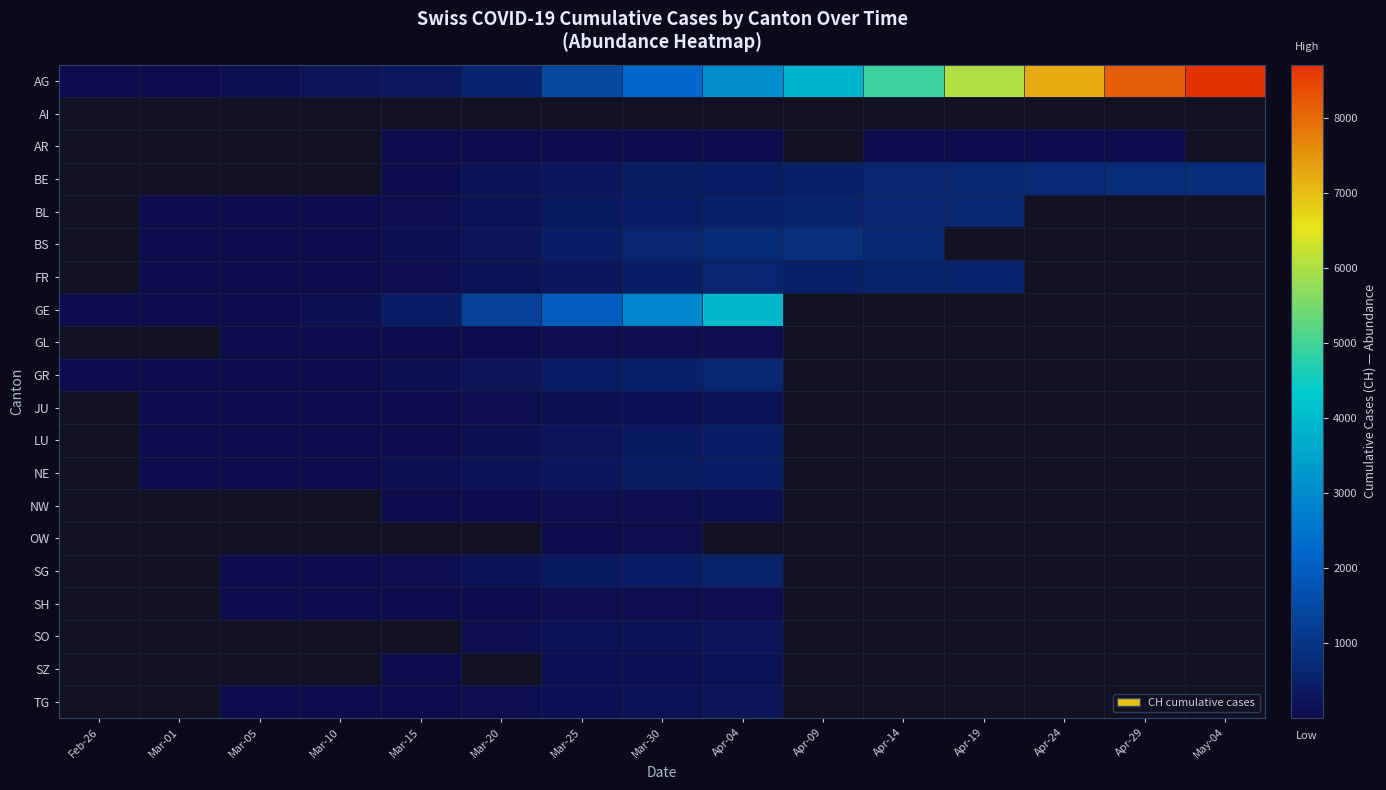

At which label does TG first exceed 156?

Apr-04